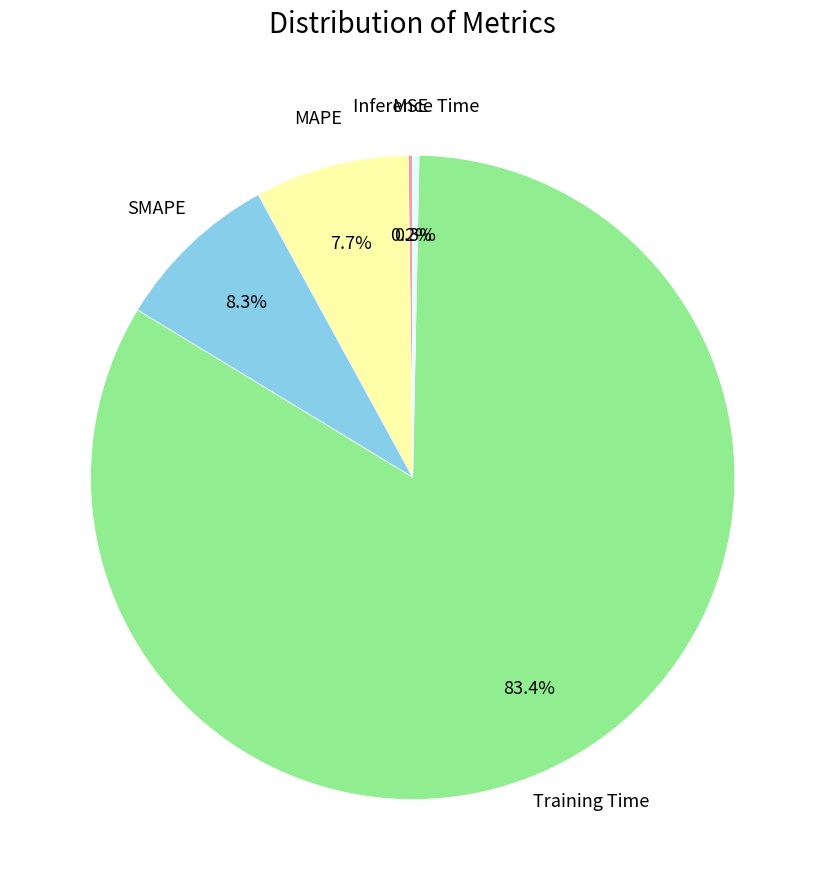

Is there a majority slice in this chart?

Yes